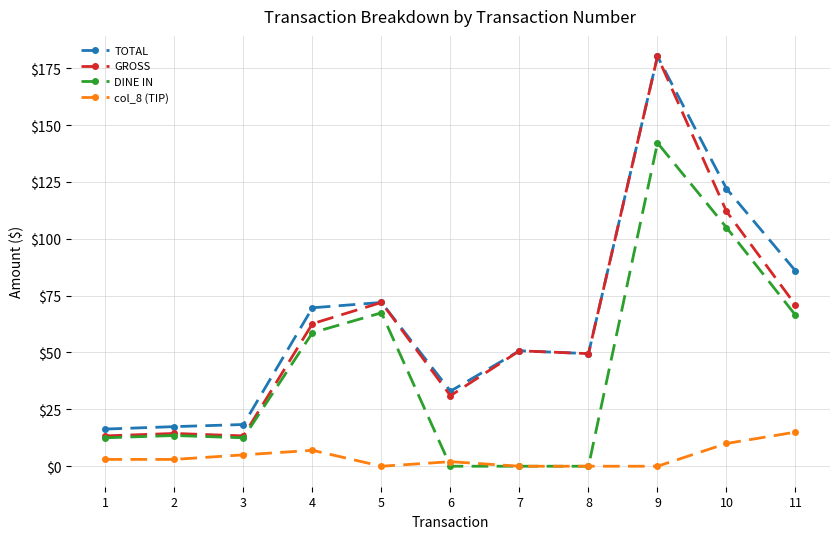

Reading left to right, extract all data points from this chart.

TOTAL: 16.3	17.4	18.3	69.7	72.0	33.0	50.8	49.5	180.2	122.0	85.9
GROSS: 13.3	14.4	13.3	62.7	72.0	31.0	50.8	49.5	180.2	112.0	70.9
DINE IN: 12.5	13.5	12.5	58.7	67.5	0.0	0.0	0.0	142.2	105.0	66.4
col_8 (TIP): 3.0	3.0	5.0	7.0	0.0	2.0	0.0	0.0	0.0	10.0	15.0